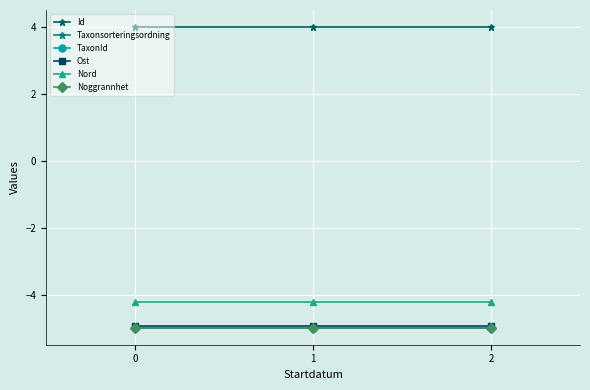

What is the minimum value for TaxonId?

-5.0